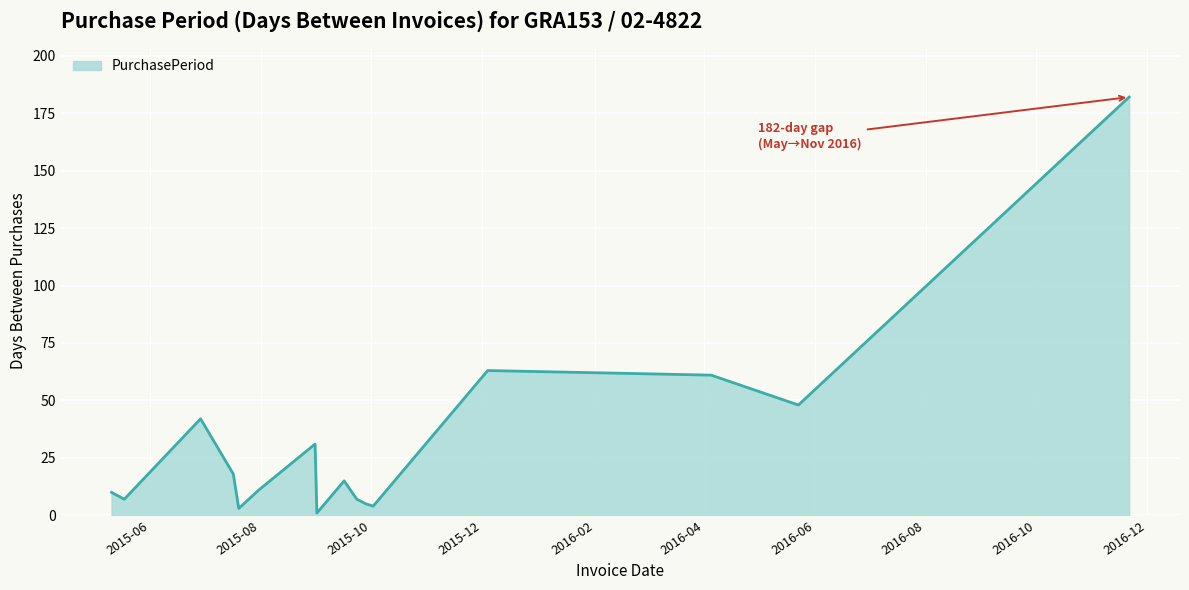

What is the difference between the maximum and minimum values?

181